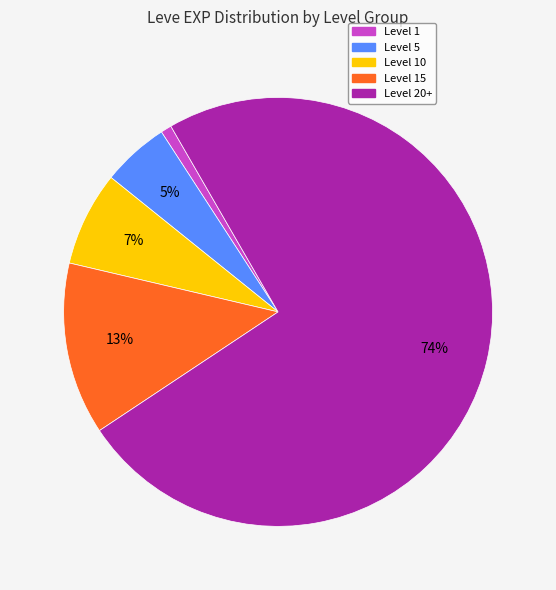

To the nearest percent, what is the average slice percentage?

20%